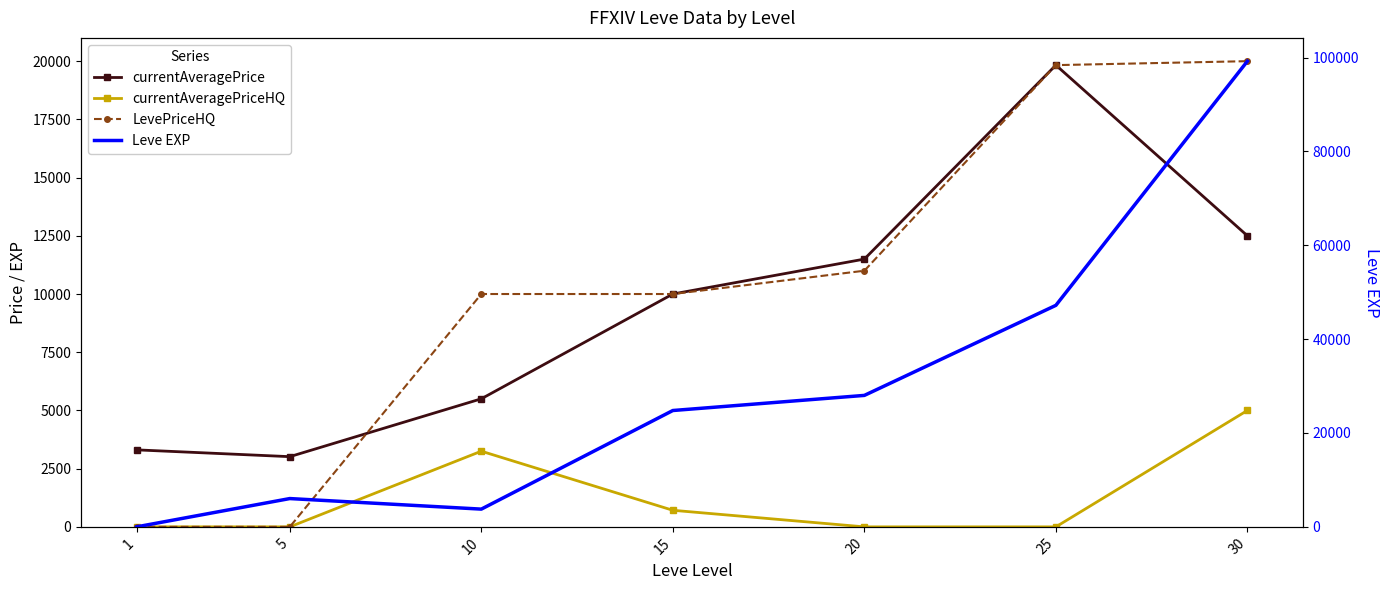

Where do currentAveragePrice and LevePriceHQ first cross each other?

5 and 10